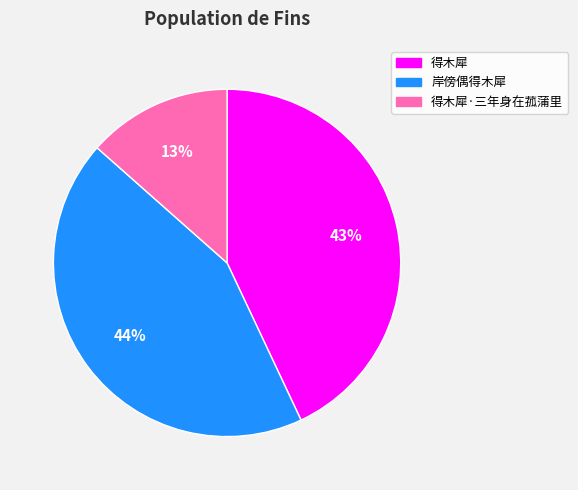

What is the largest slice in the pie chart?

岸傍偶得木犀